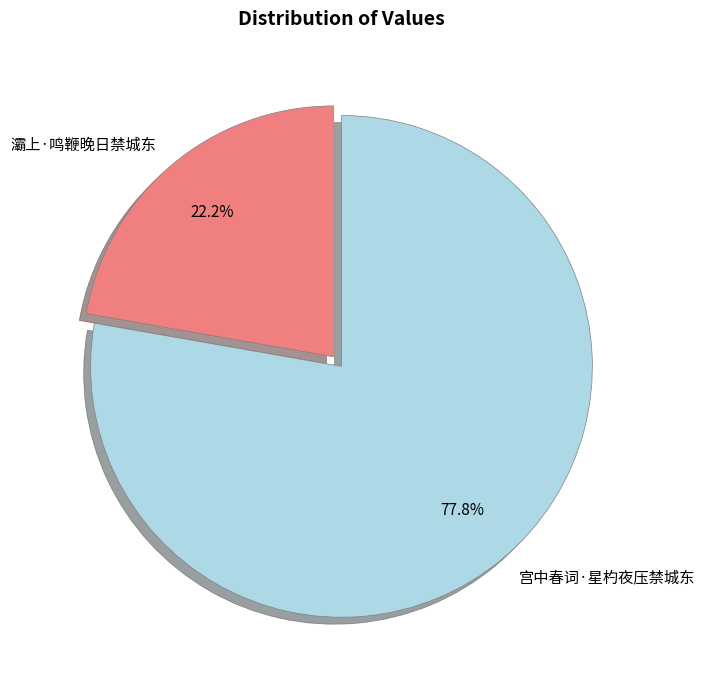

The 宫中春词·星杓夜压禁城东 slice represents 78% of the pie. True or false?

True